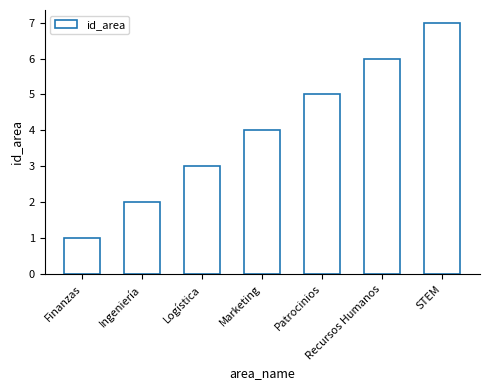

List the labels in order of value, smallest first.

Finanzas, Ingeniería, Logística, Marketing, Patrocinios, Recursos Humanos, STEM